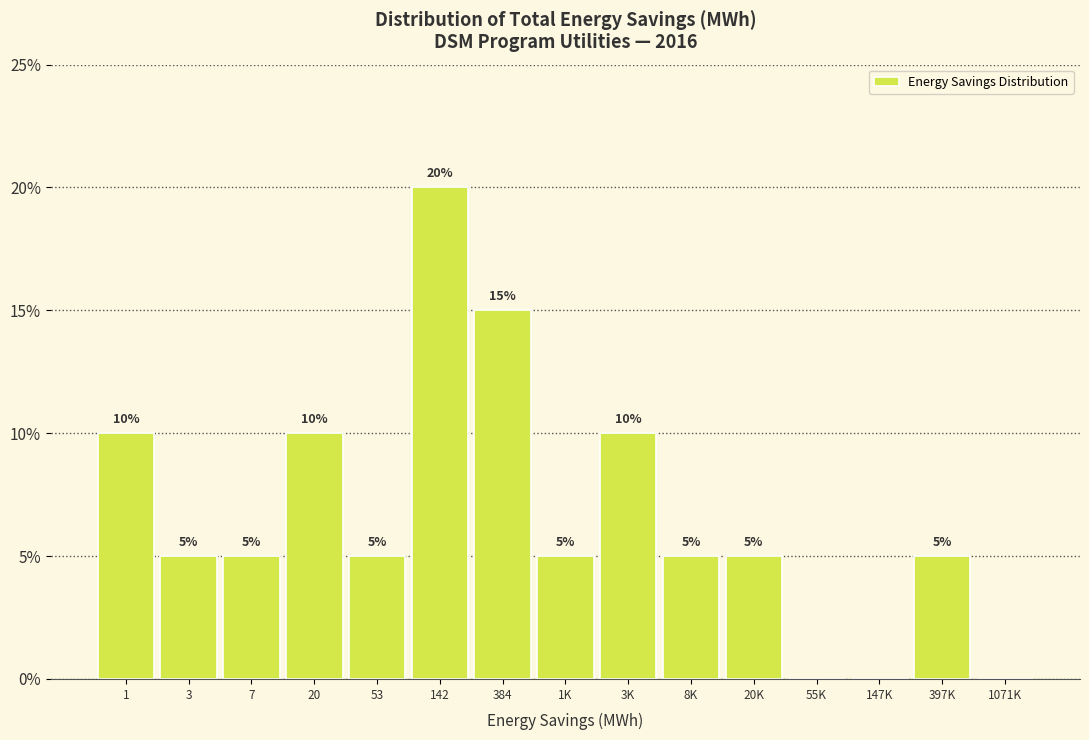

Reading left to right, transcribe all the data shown in this chart.

1=10	3=5	7=5	20=10	53=5	142=20	384=15	1K=5	3K=10	8K=5	20K=5	55K=0	147K=0	397K=5	1071K=0